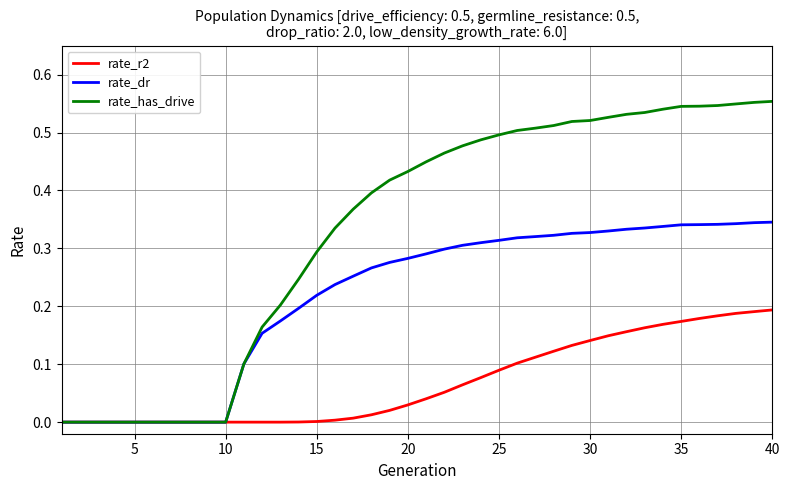

Which series has the widest spread of values?

rate_has_drive